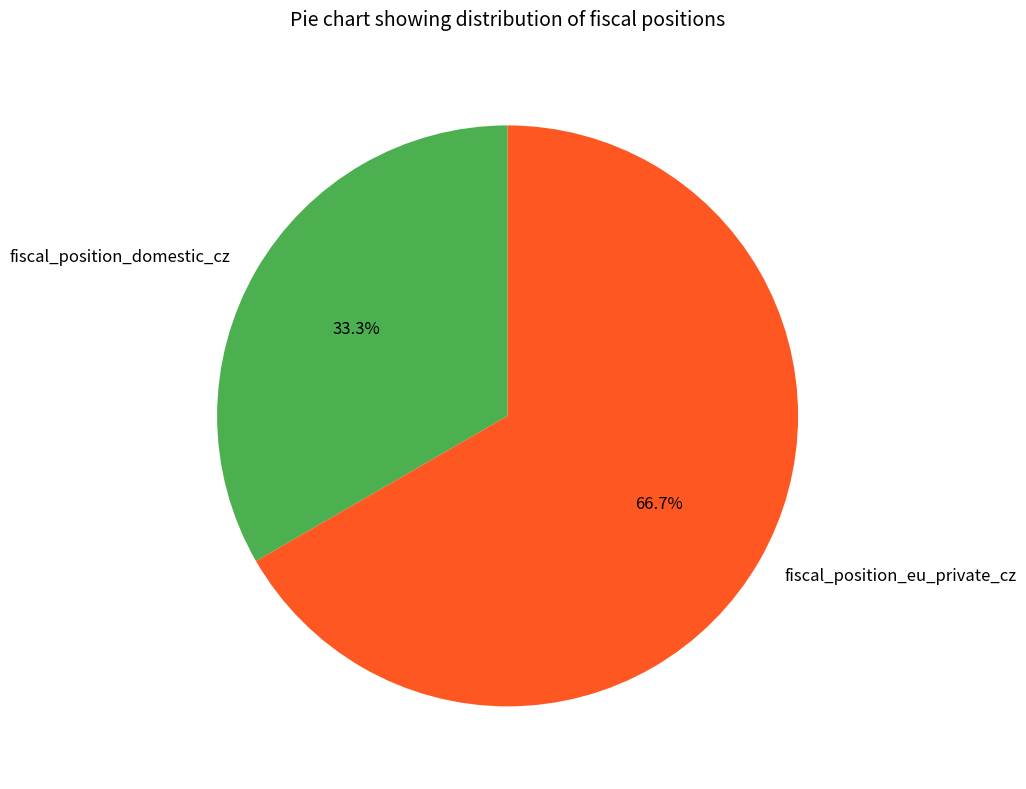

What percentage is the fiscal_position_domestic_cz slice, to the nearest percent?

33%